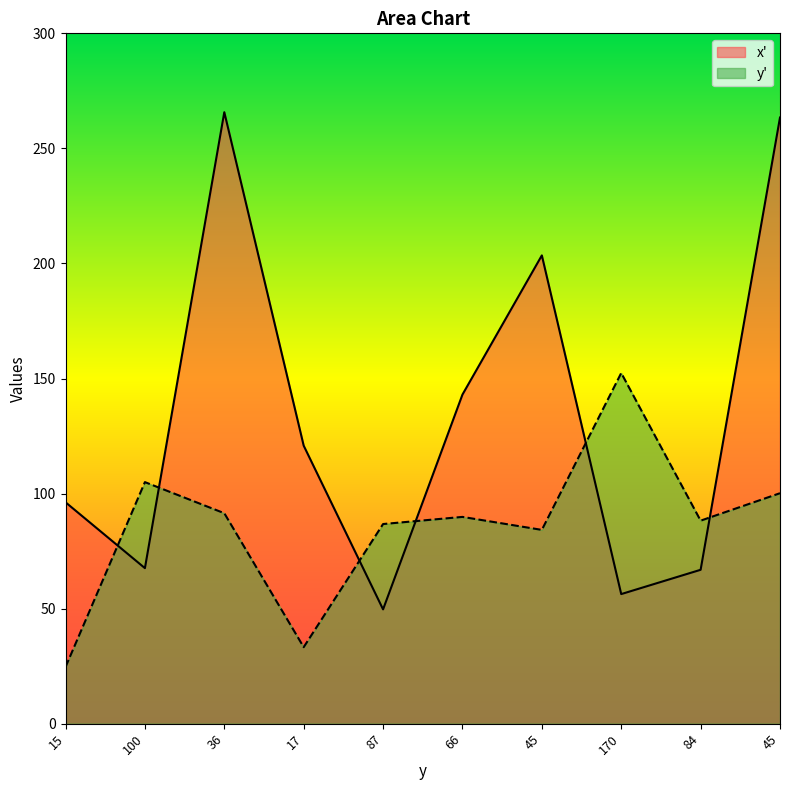

Does the chart display data point markers on the line(s)?

No